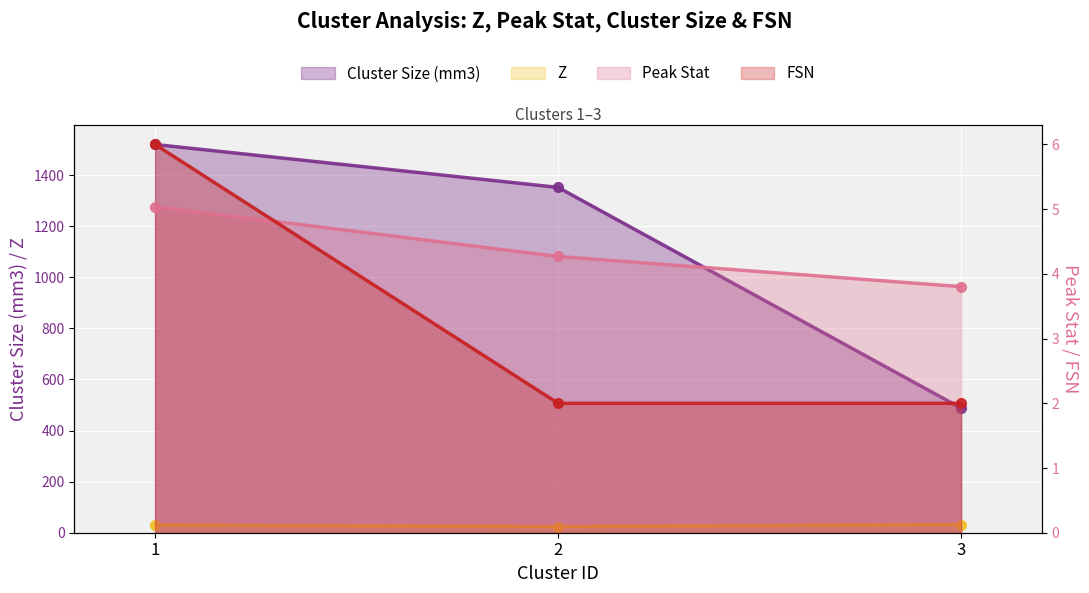

What value does the Z series have at 2?

24.0